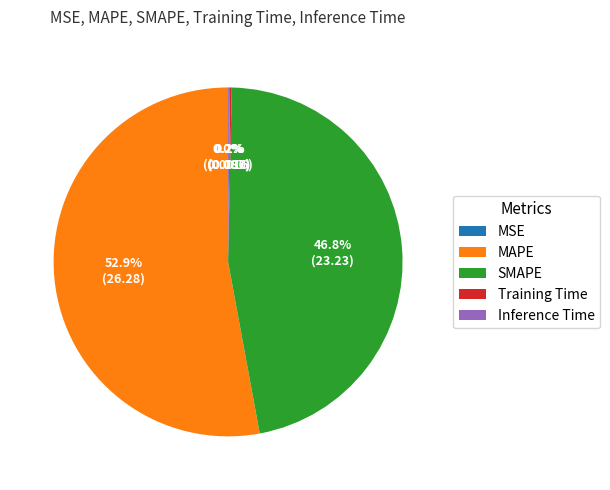

Is MAPE the majority of the pie?

Yes